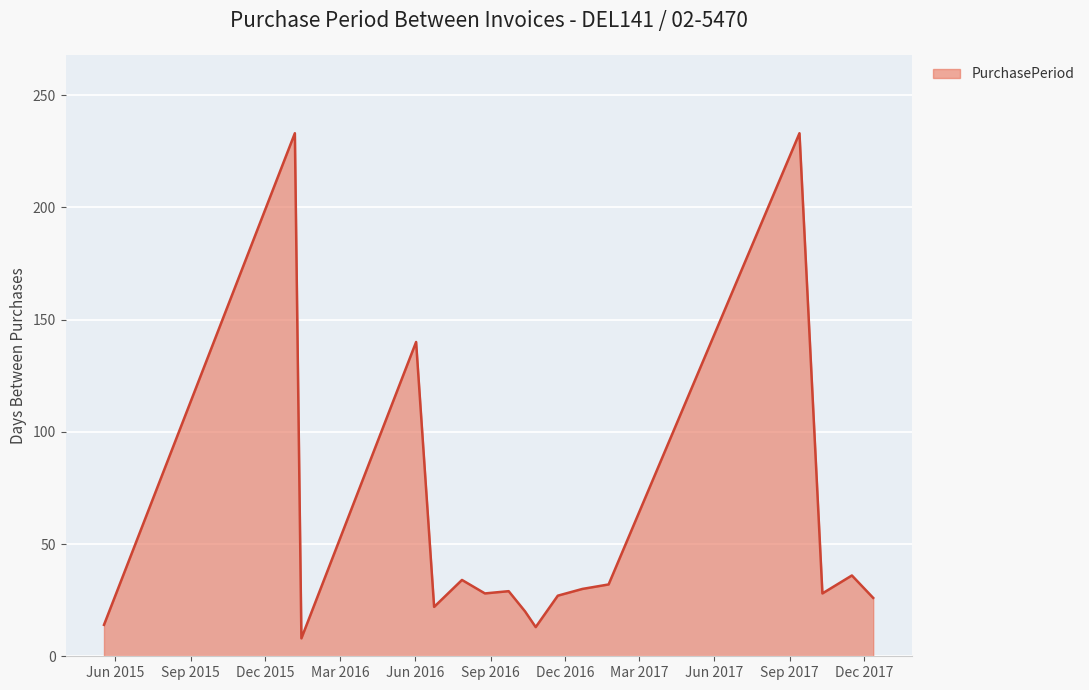

What is the greatest value displayed?

233